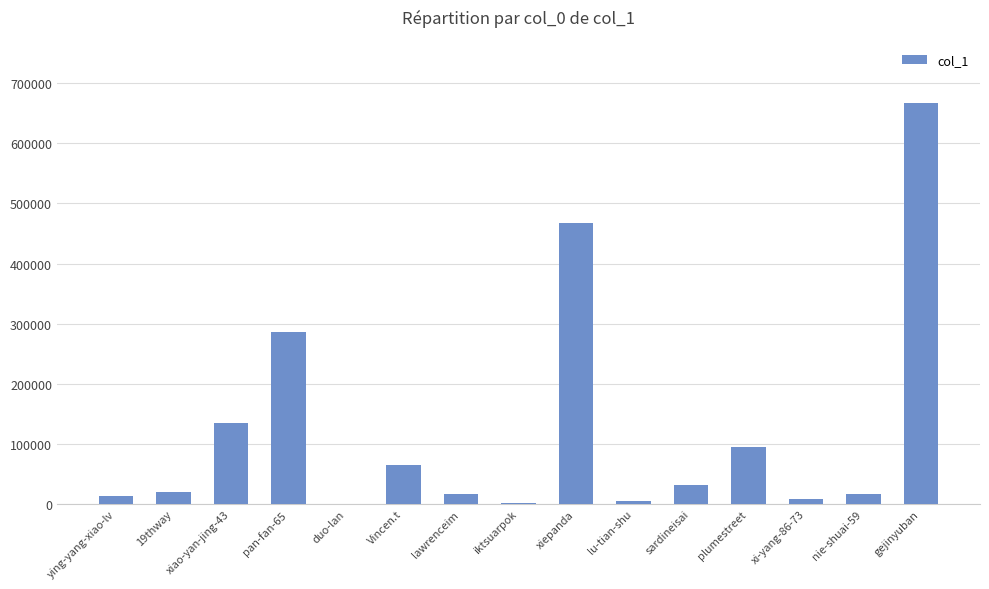

The chart shows a value of 2381 at iktsuarpok. True or false?

True